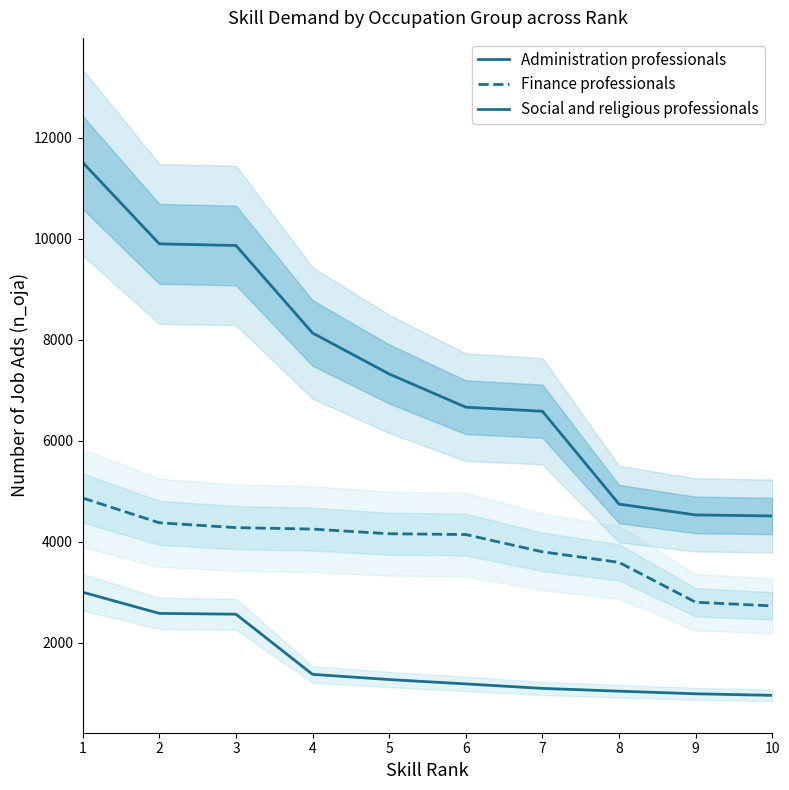

How many values in the Finance professionals series are below 4157?

5